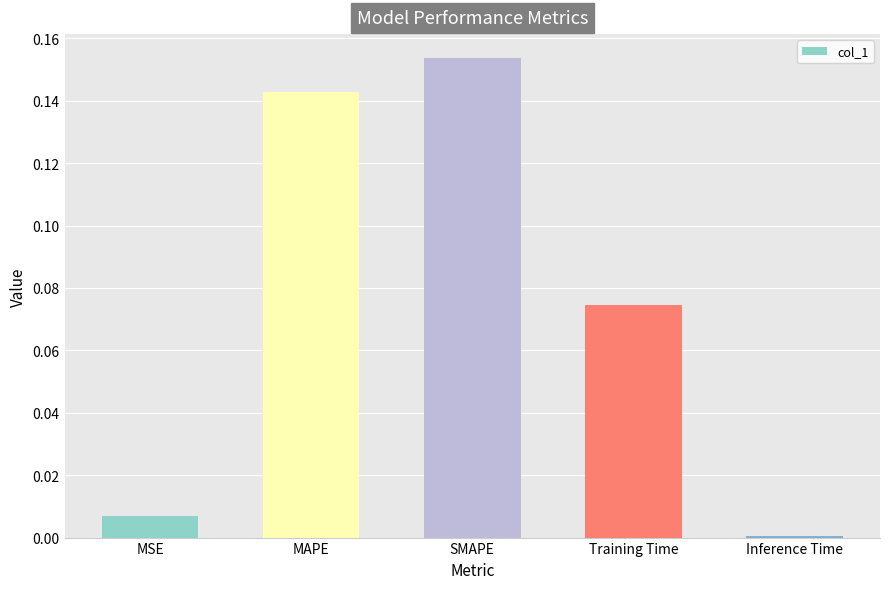

Which label corresponds to the largest value in the chart?

SMAPE